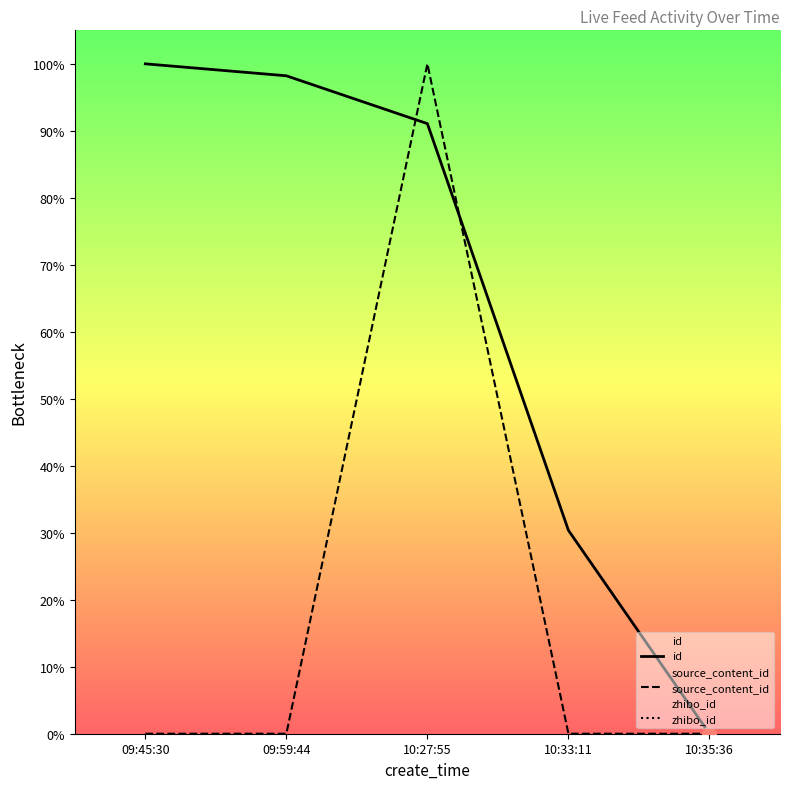

Which series reaches the minimum Y coordinate?

id